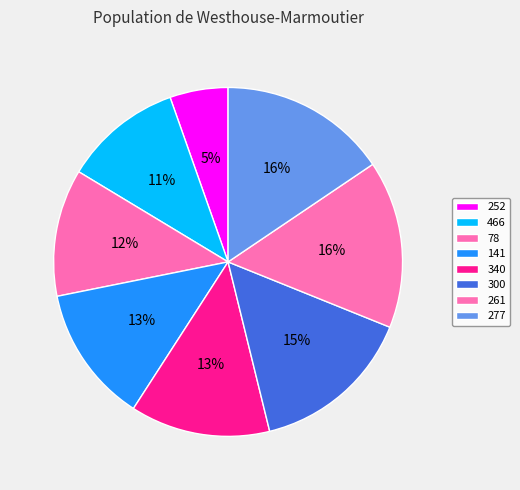

How many slices are in this pie chart?

8